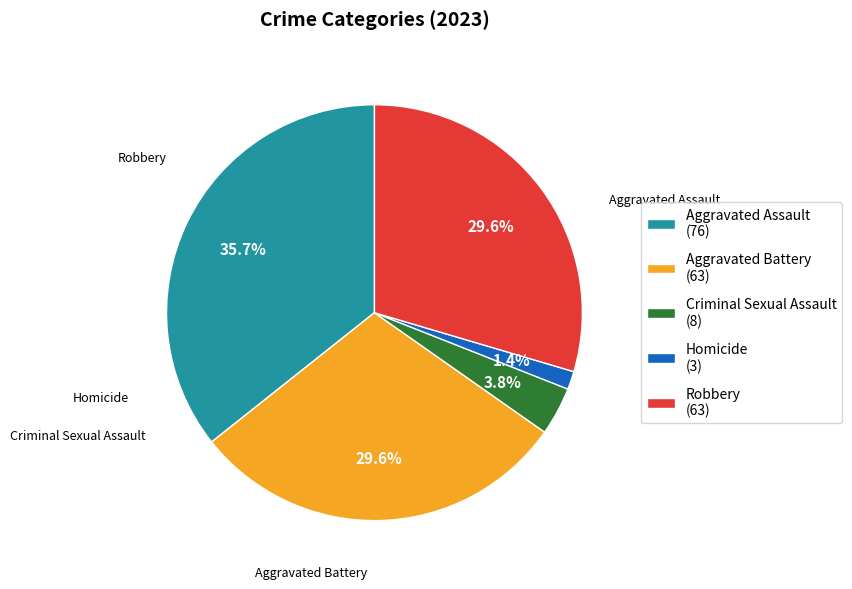

Which category has the biggest portion of the pie?

Aggravated Assault